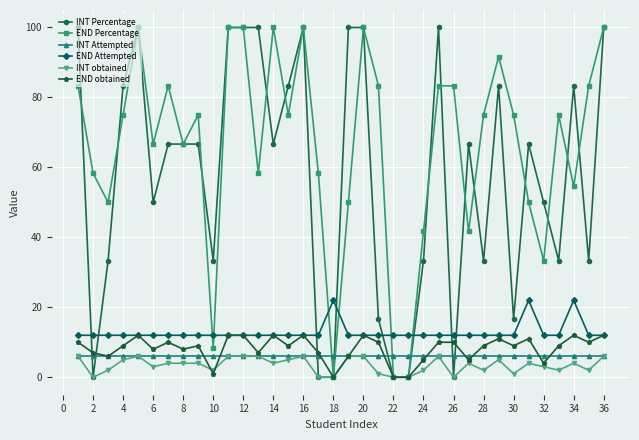

Which series has the largest total across all categories?

END Percentage